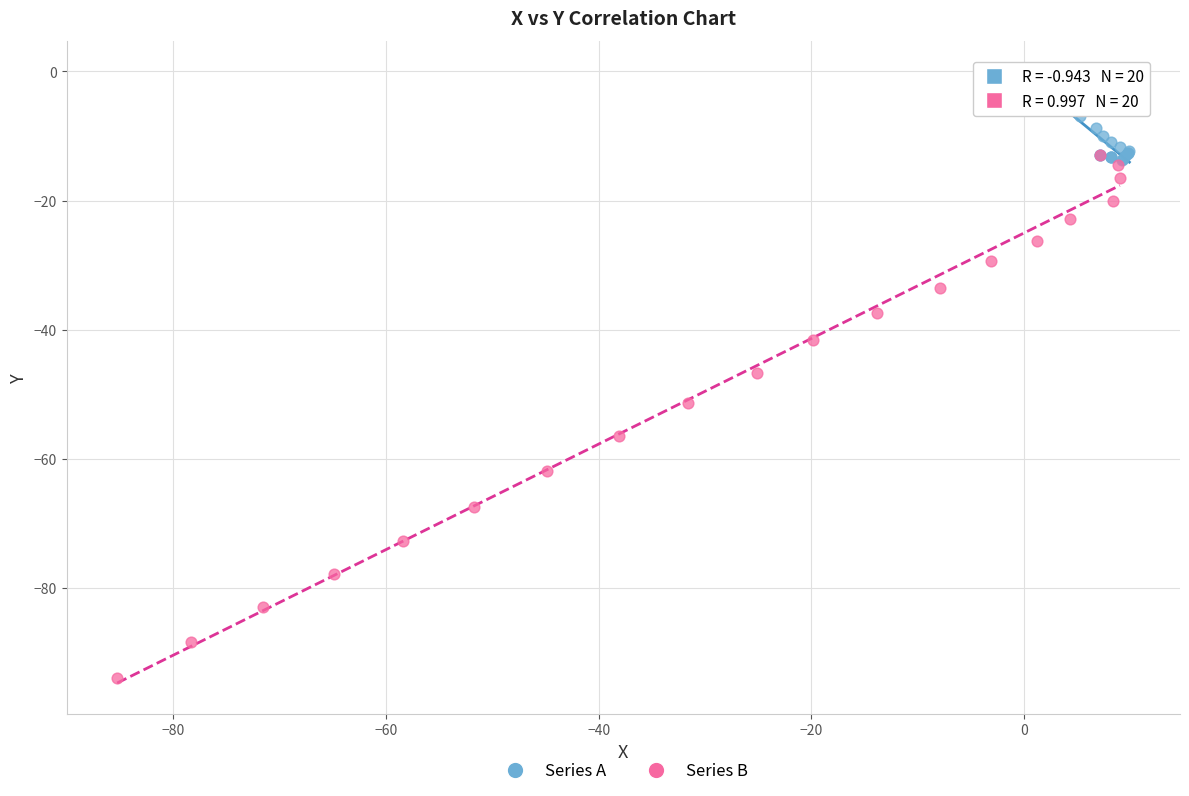

Which series reaches the minimum Y coordinate?

Series B